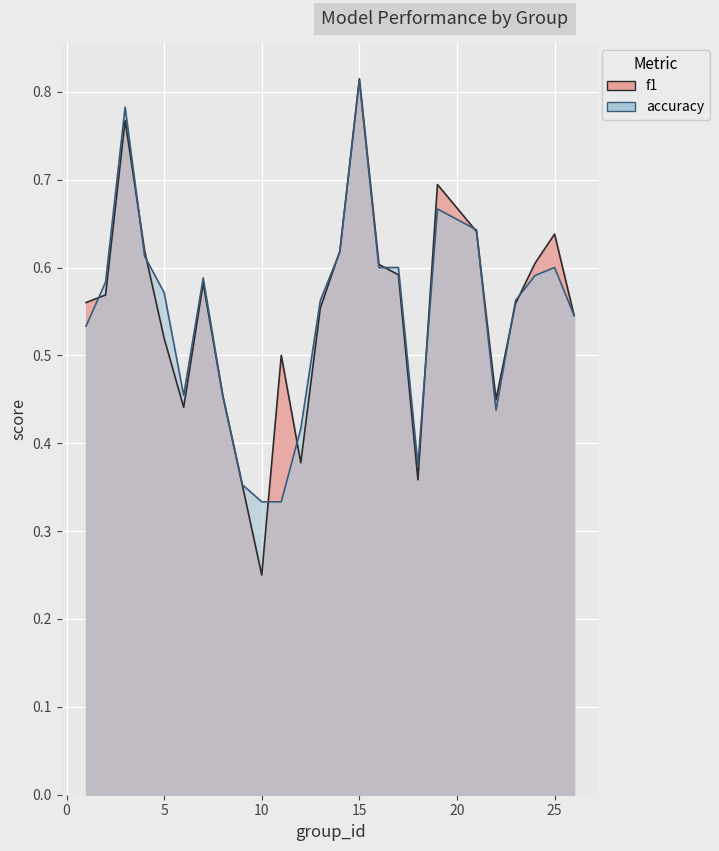

What is the value of the accuracy point at the 13th from the left?

0.6